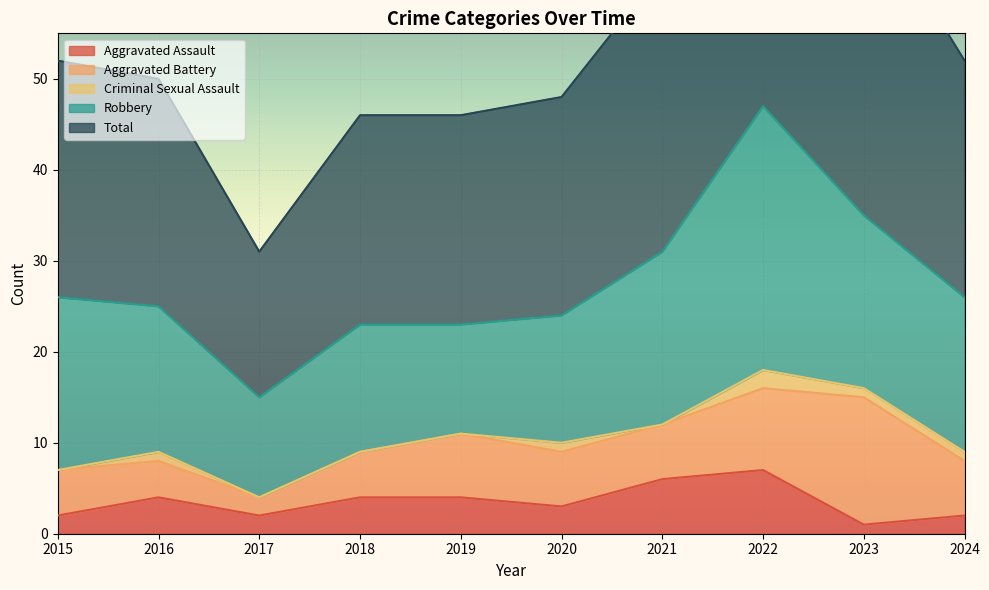

Which category has the lowest value in the Aggravated Assault series?

2023